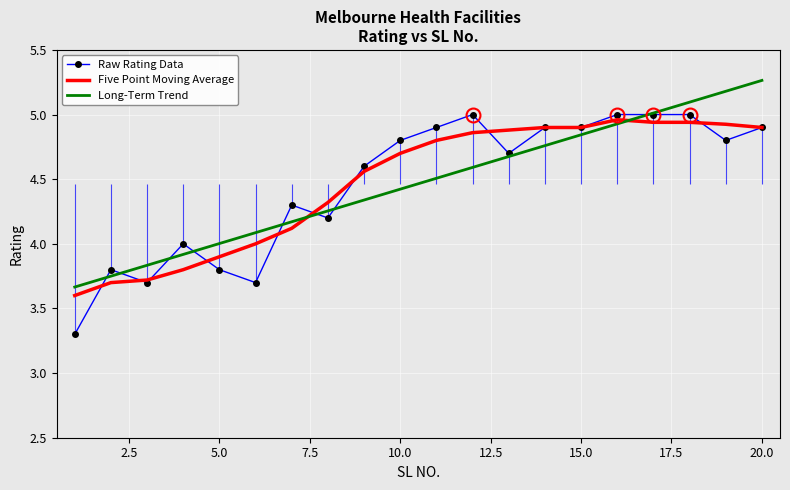

The value of Five Point Moving Average at 15.0 is 3.3. True or false?

False